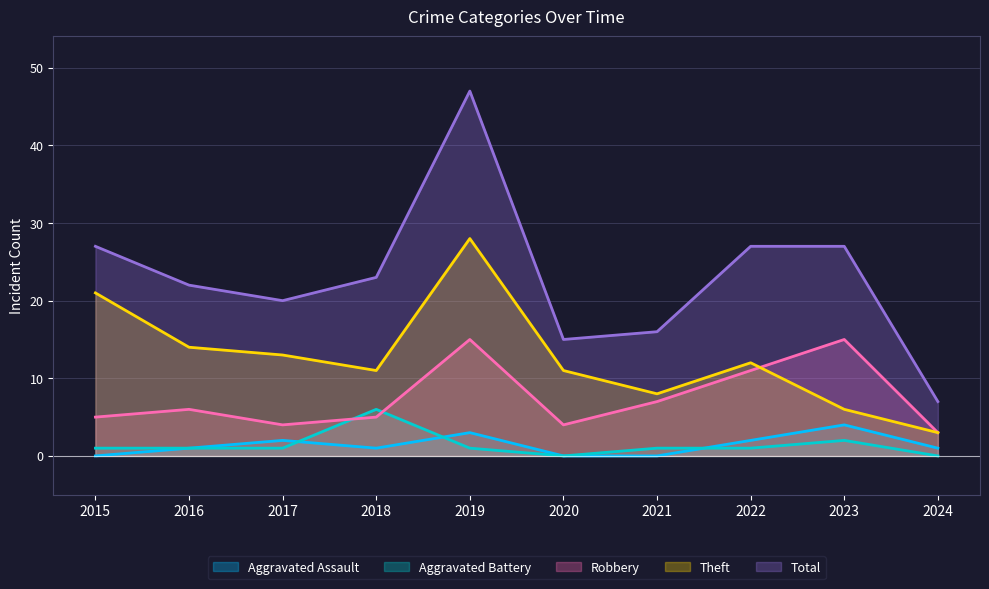

What is the value of the Aggravated Battery point at the 4th from the left?

6